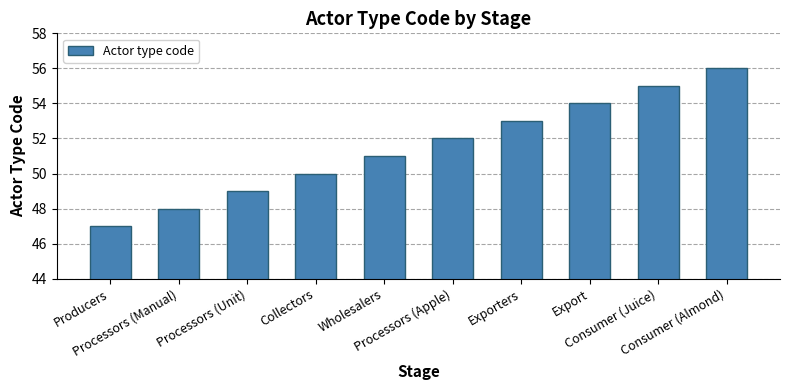

What is the sum of the values at Processors (Manual) and Processors (Apple)?

100